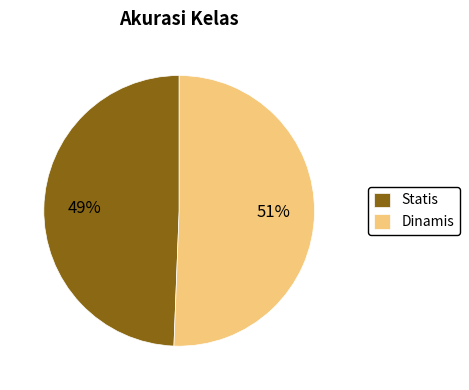

To the nearest percent, what is the combined percentage of Dinamis and Statis?

100%